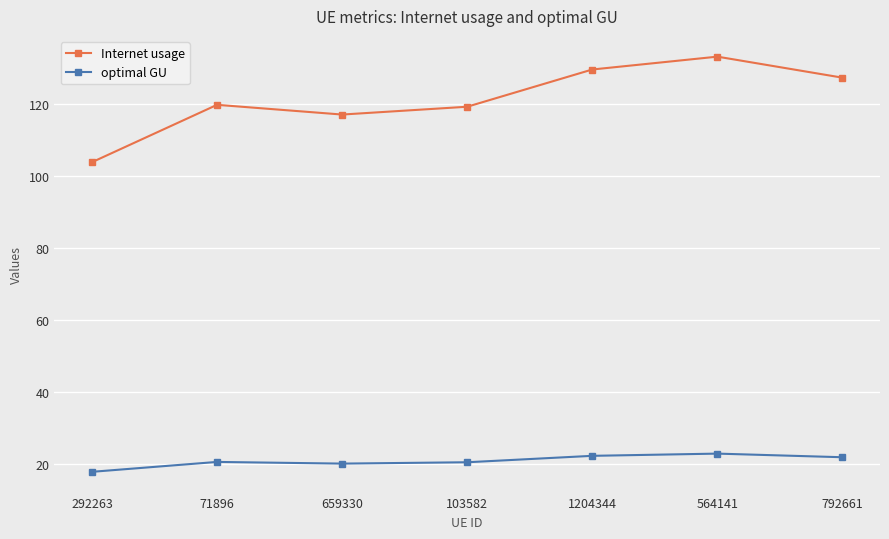

What is the value of the Internet usage point at the 2nd from the left?

119.7